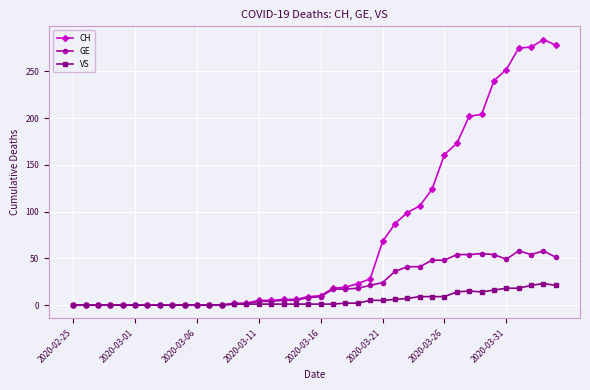

Which series has the largest range (max minus min)?

CH